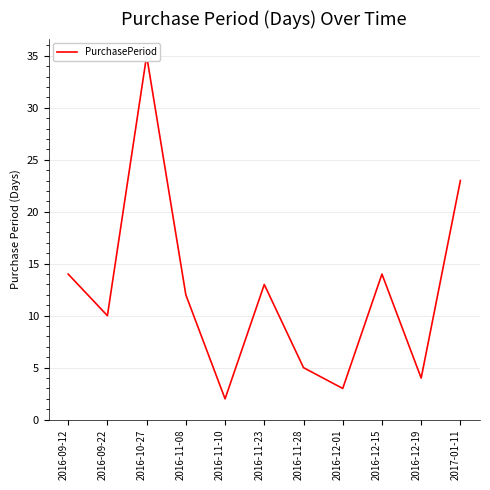

The value at 2016-09-12 is 19. True or false?

False